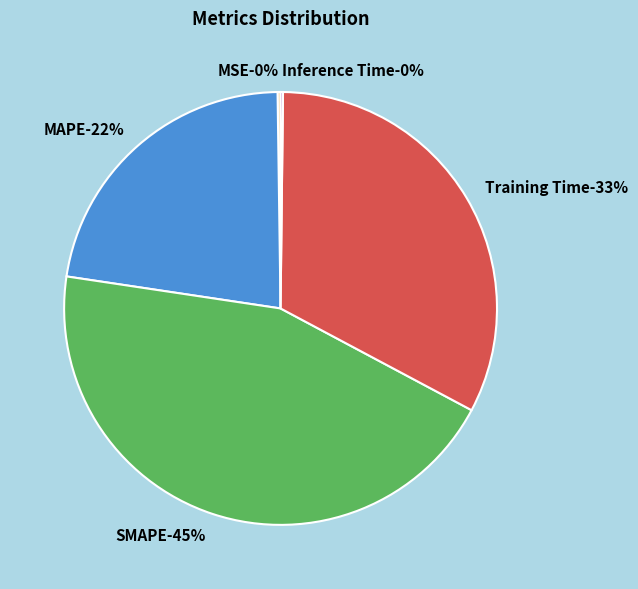

Does Training Time represent more than half of the total?

No